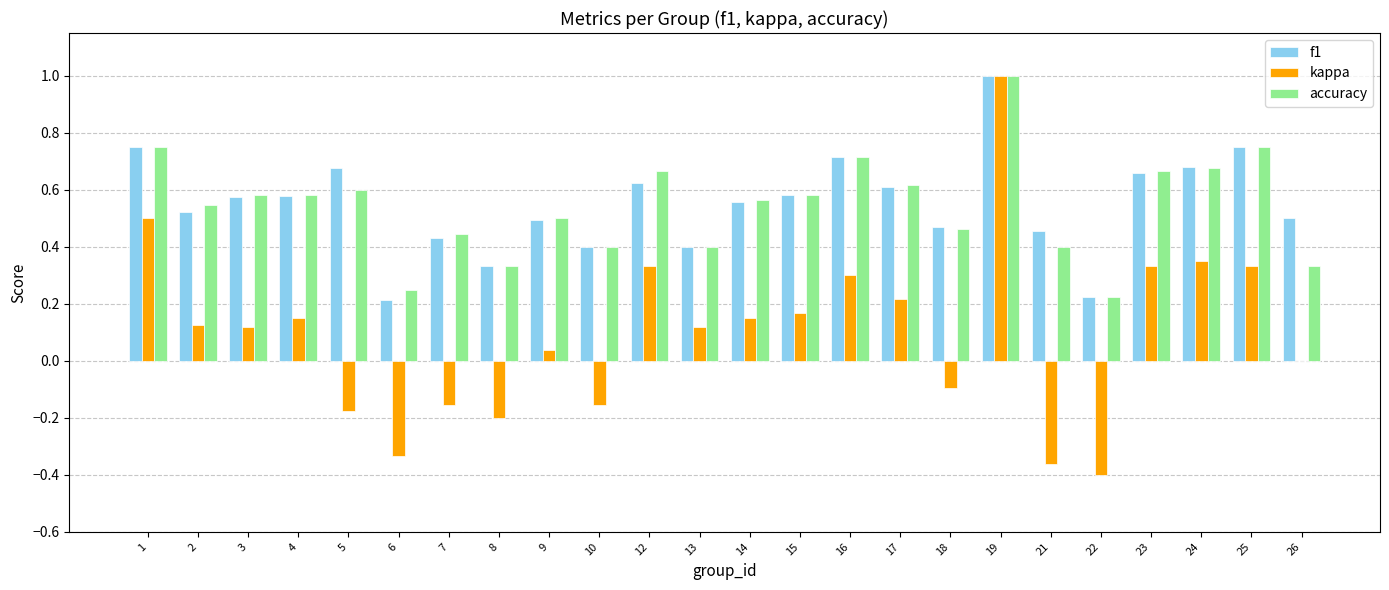

How many series are shown in this chart?

3